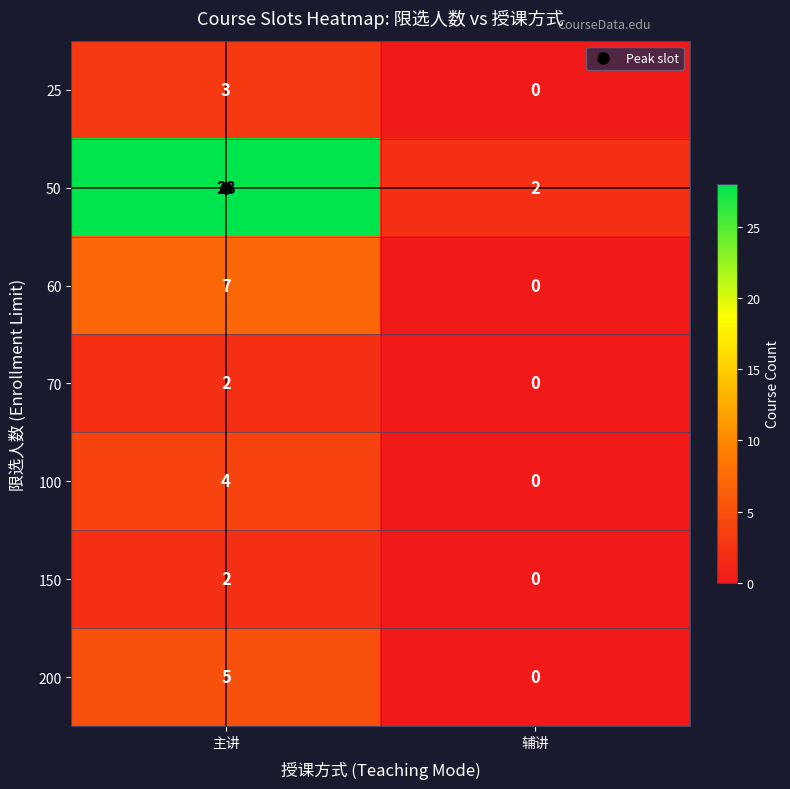

The value of 25 at 辅讲 is -1. True or false?

False